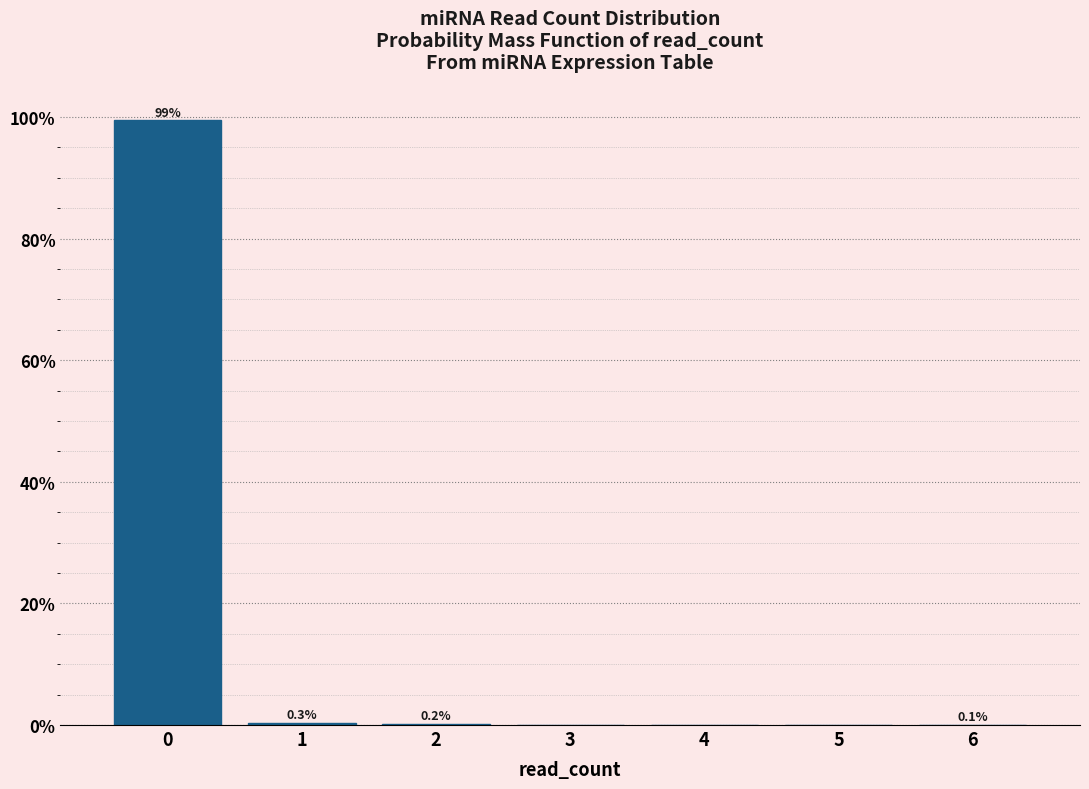

Over which range of the x-axis is the bar tallest?

-0.5 to 0.5